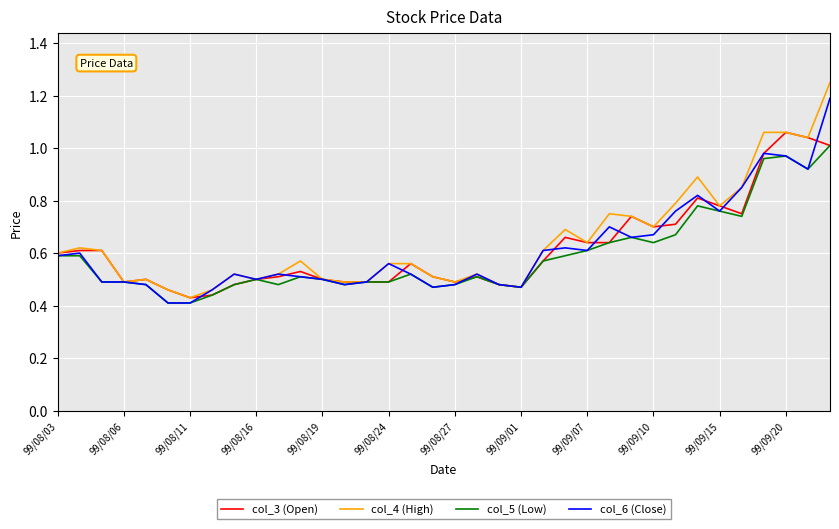

Which series has the largest range (max minus min)?

col_4 (High)